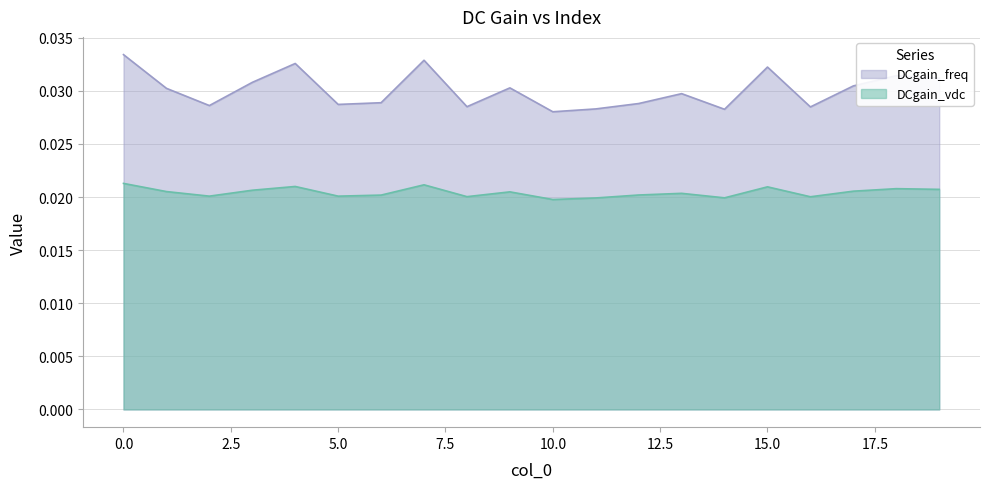

At which category does DCgain_vdc reach its first local peak?

4